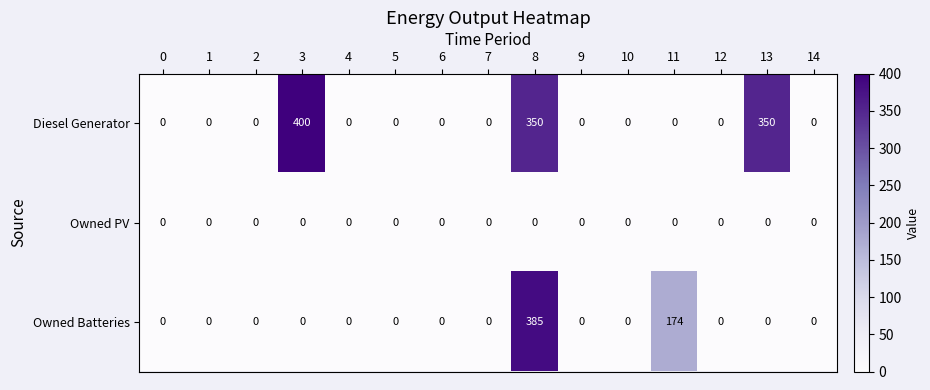

Rank the series by their average value, from lowest to highest.

Owned PV, Owned Batteries, Diesel Generator